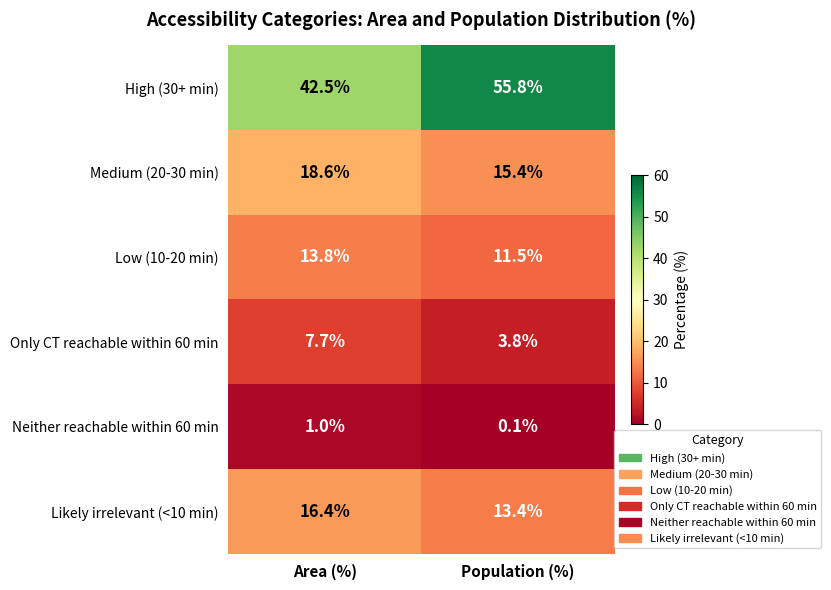

Which category has the lowest value across all series?

Population (%)